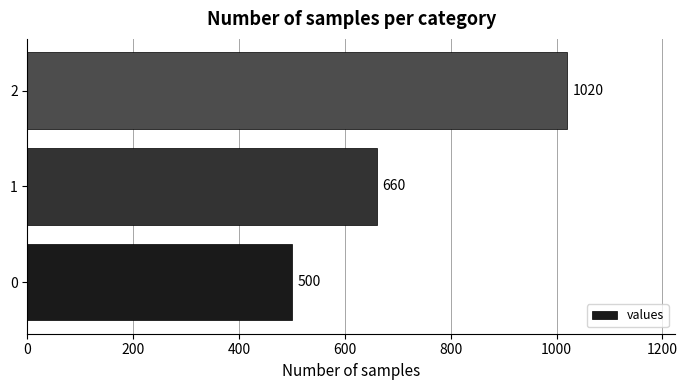

Rank the categories by value from lowest to highest.

0, 1, 2